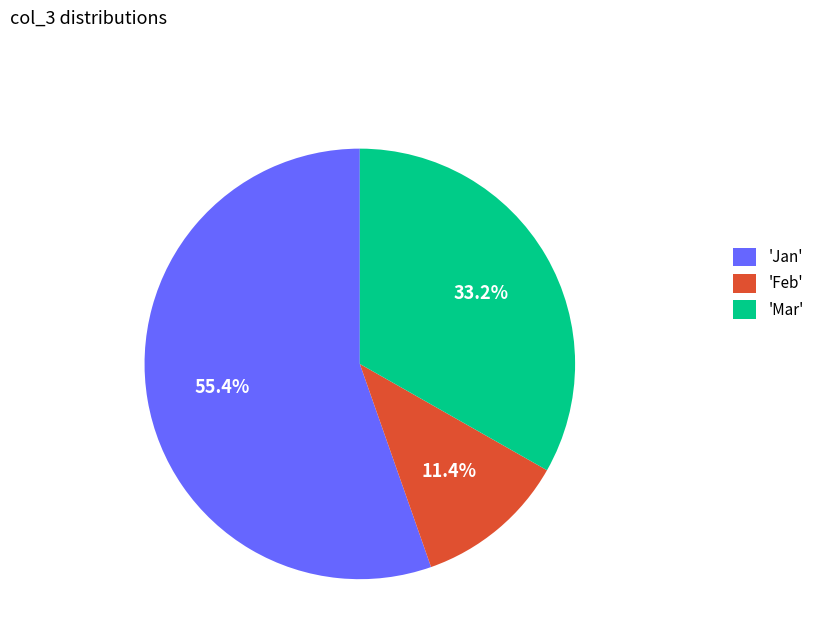

Rank the categories by value from highest to lowest.

'Jan', 'Mar', 'Feb'